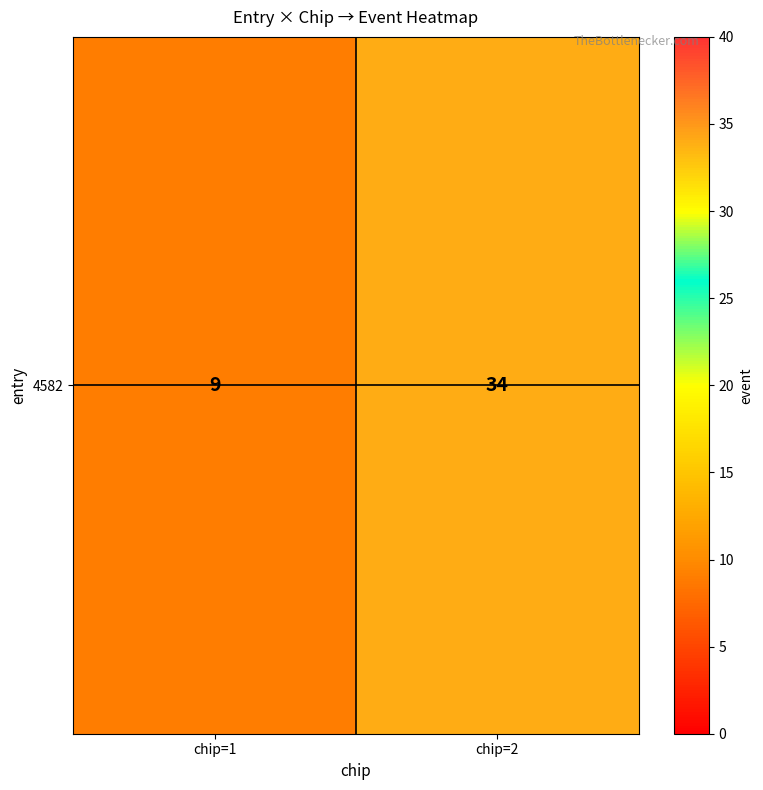

List the labels in order of value, smallest first.

chip=1, chip=2